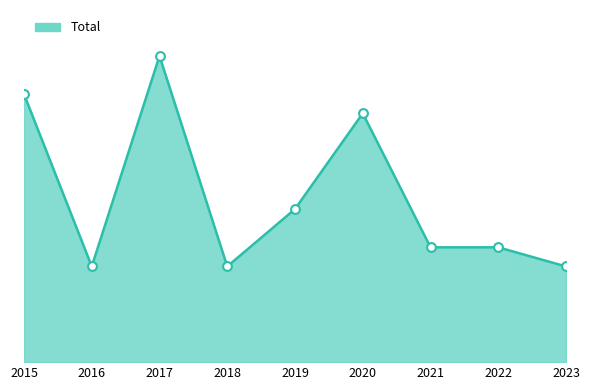

Between 2019 and 2018, which is larger?

2019